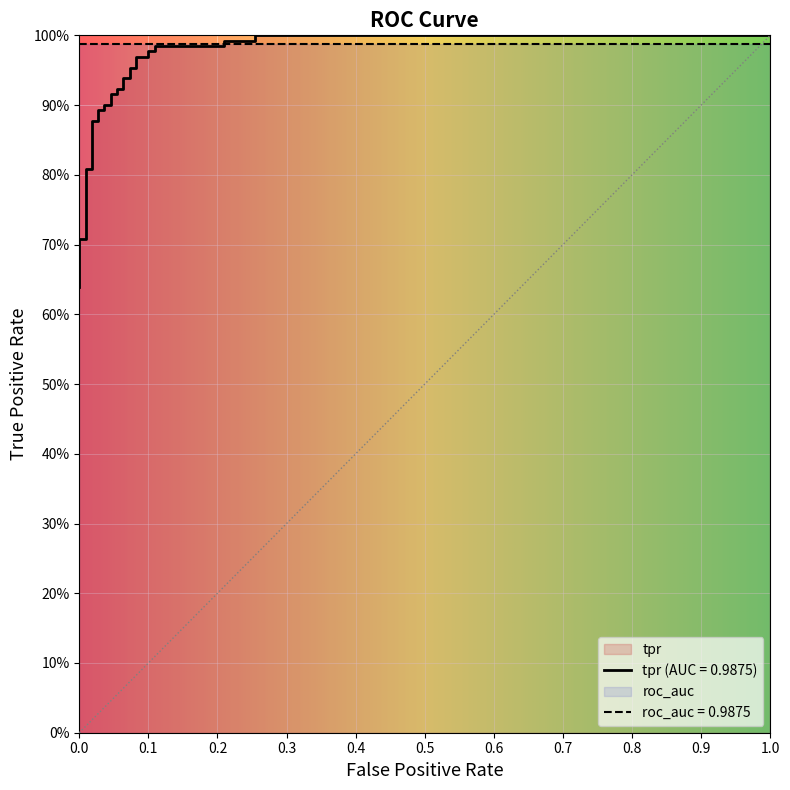

What is the label of the 2nd point from the left?

tpr